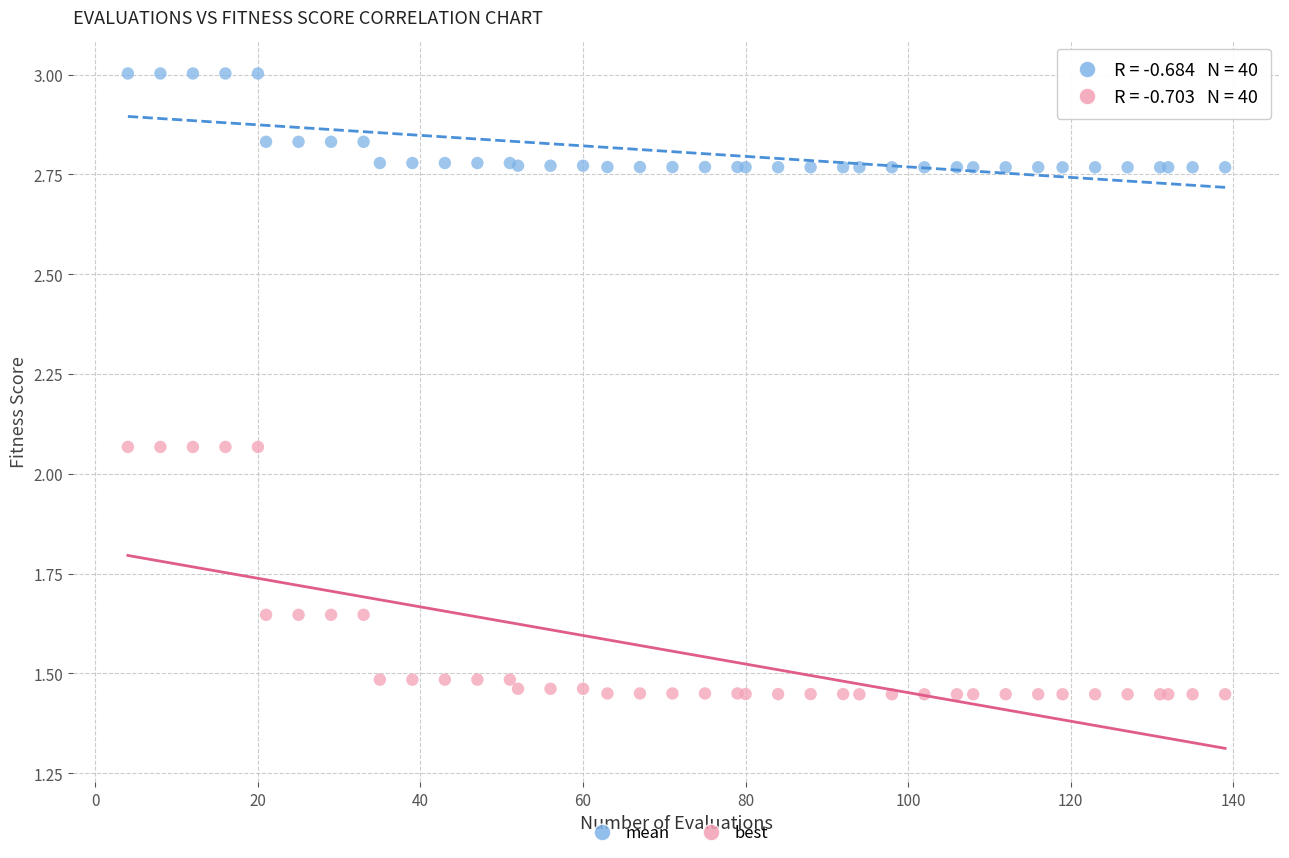

Which series reaches the minimum Y coordinate?

best